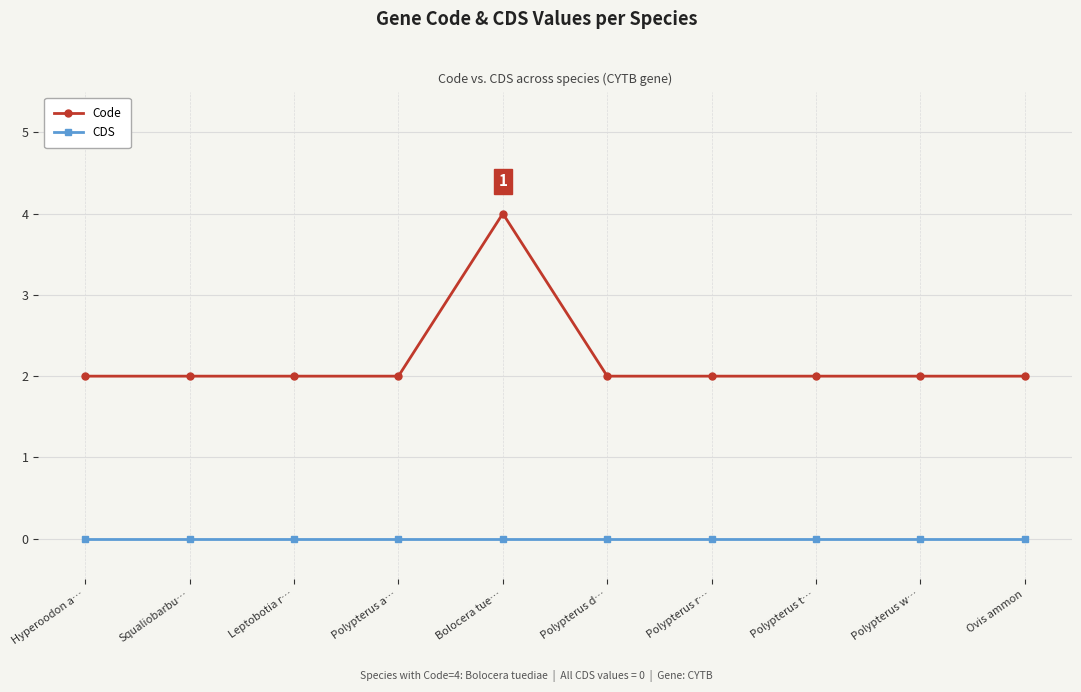

Rank the series by their average value, from highest to lowest.

Code, CDS